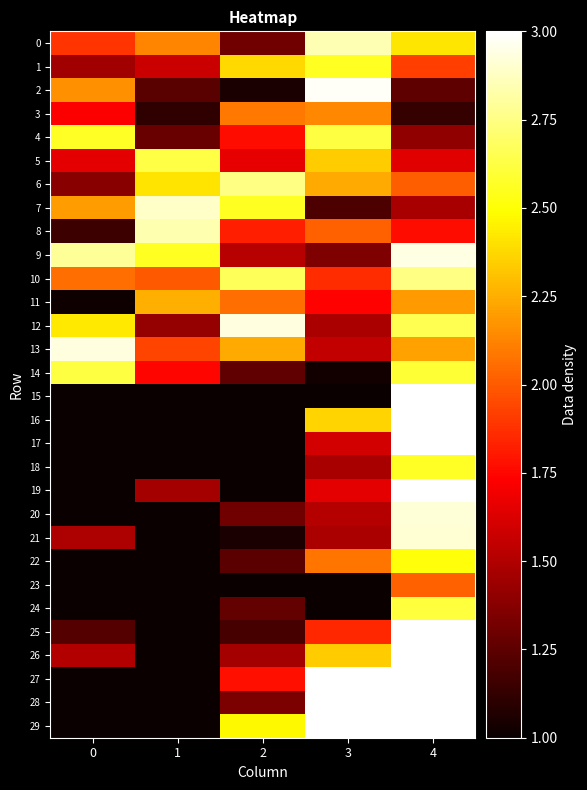

Between 1 and 0, which is larger?

1